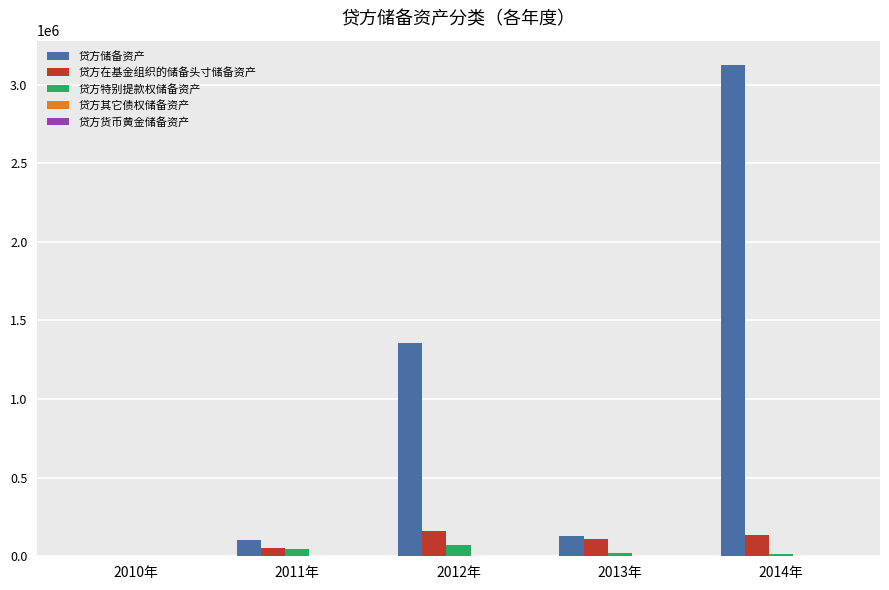

At which category is the sum across all series the highest?

2014年